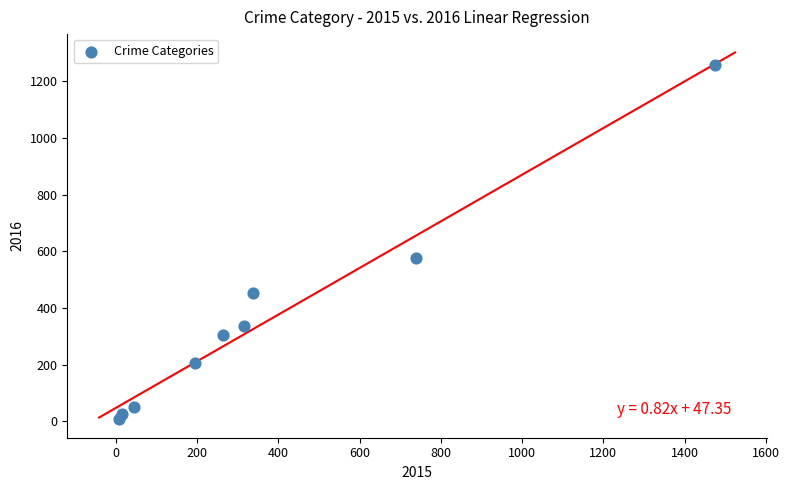

What is the average Y value?

358